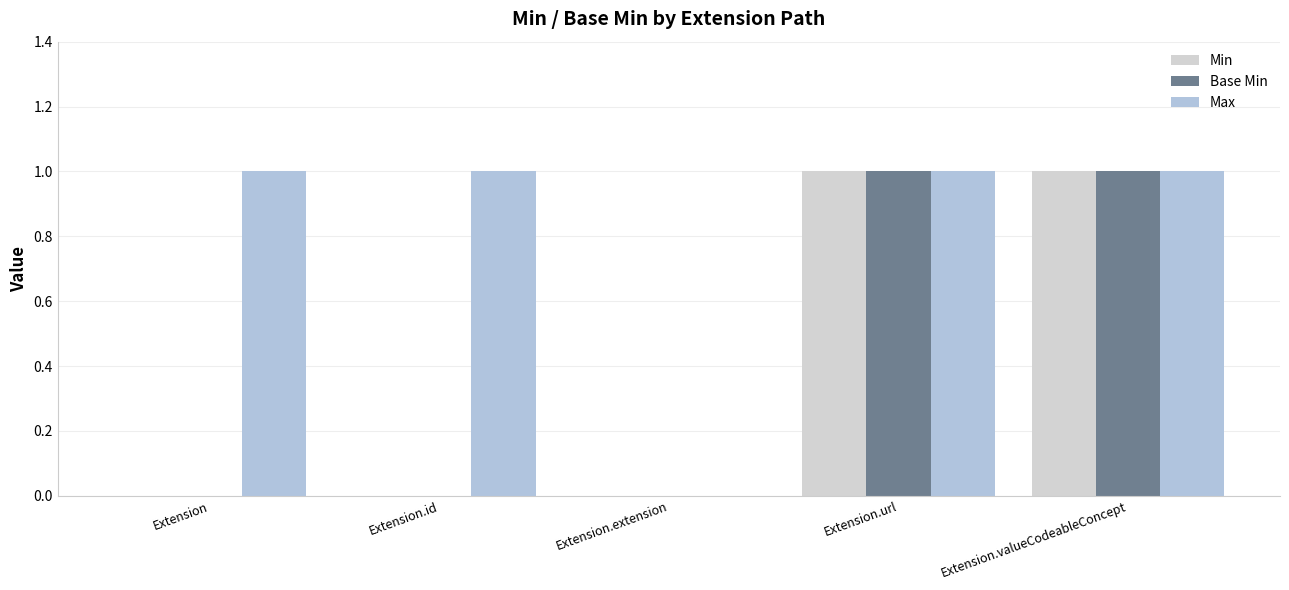

Are the bars horizontal?

No